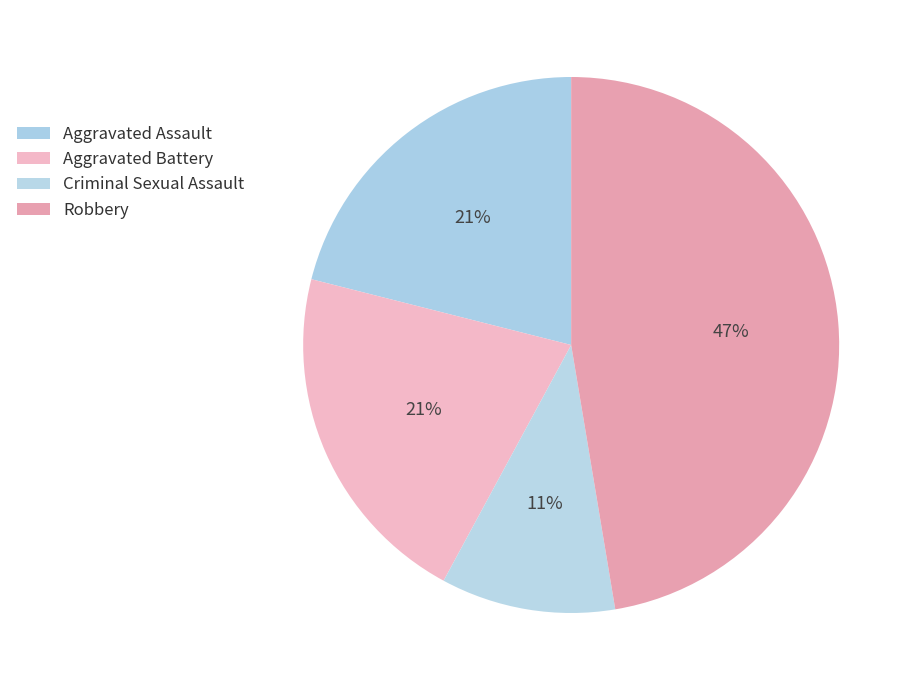

What is the largest slice in the pie chart?

Robbery